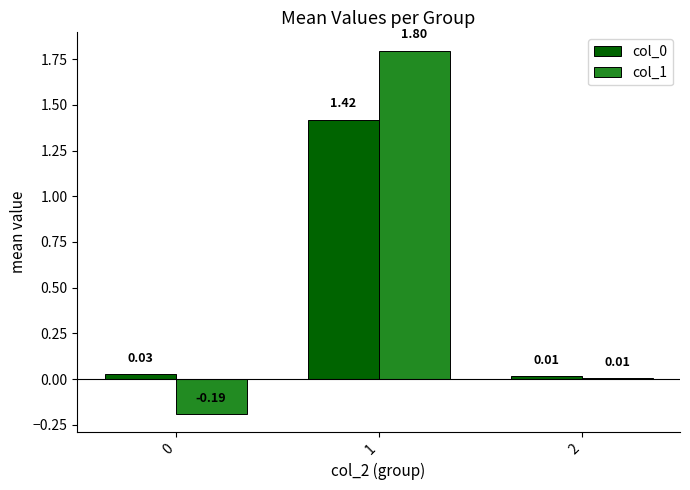

What is the greatest value displayed?

1.8